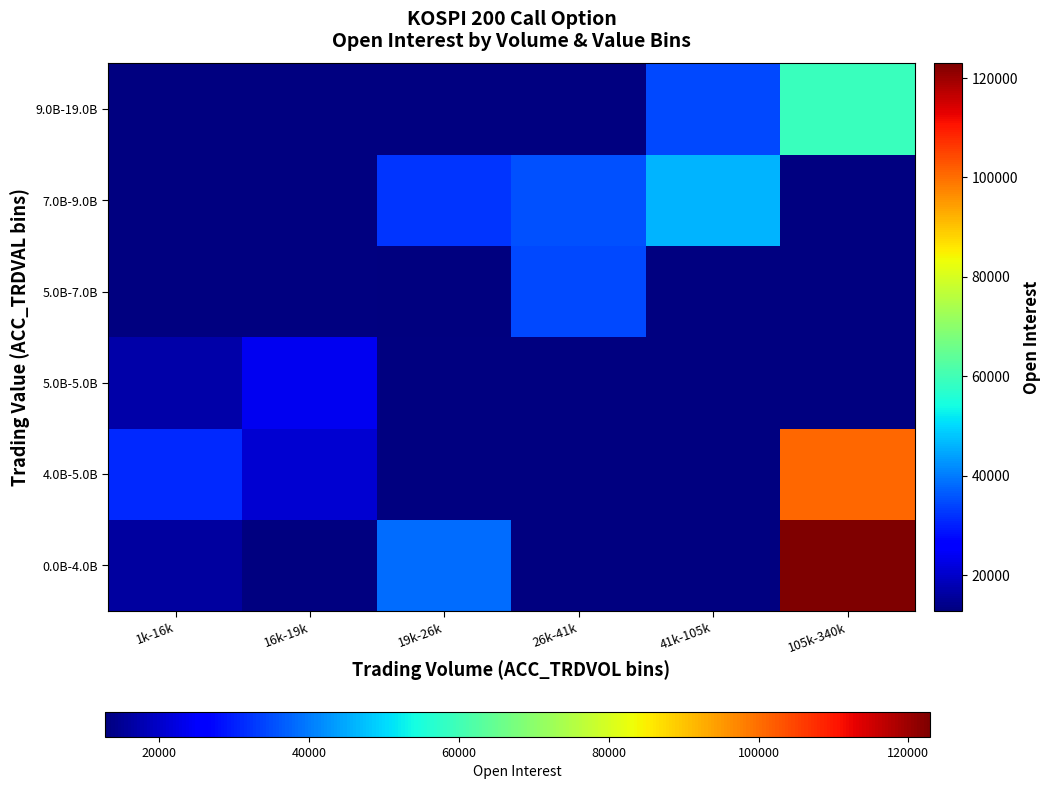

At how many categories does at least one series exceed 16475?

6